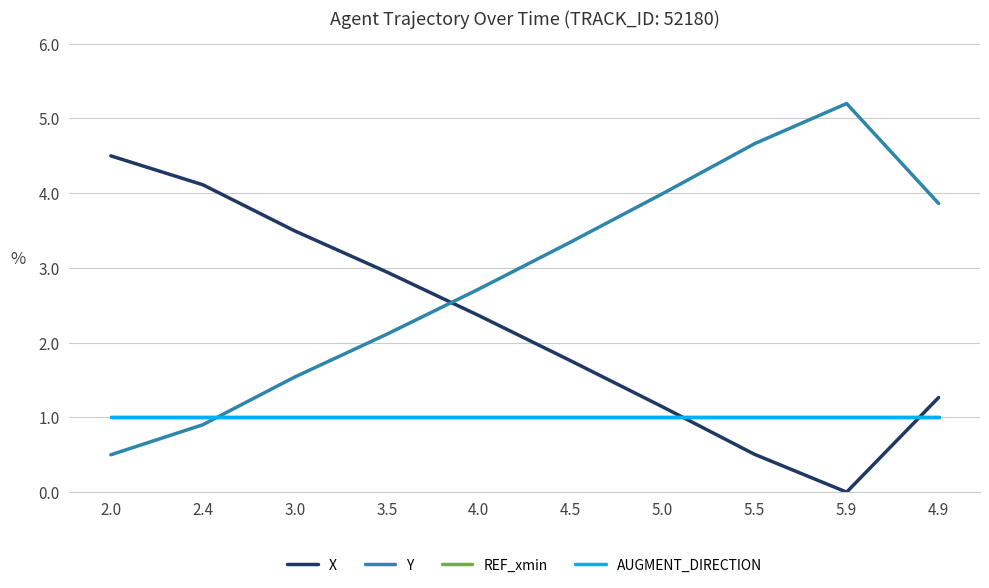

Does the chart have visible grid lines?

Yes